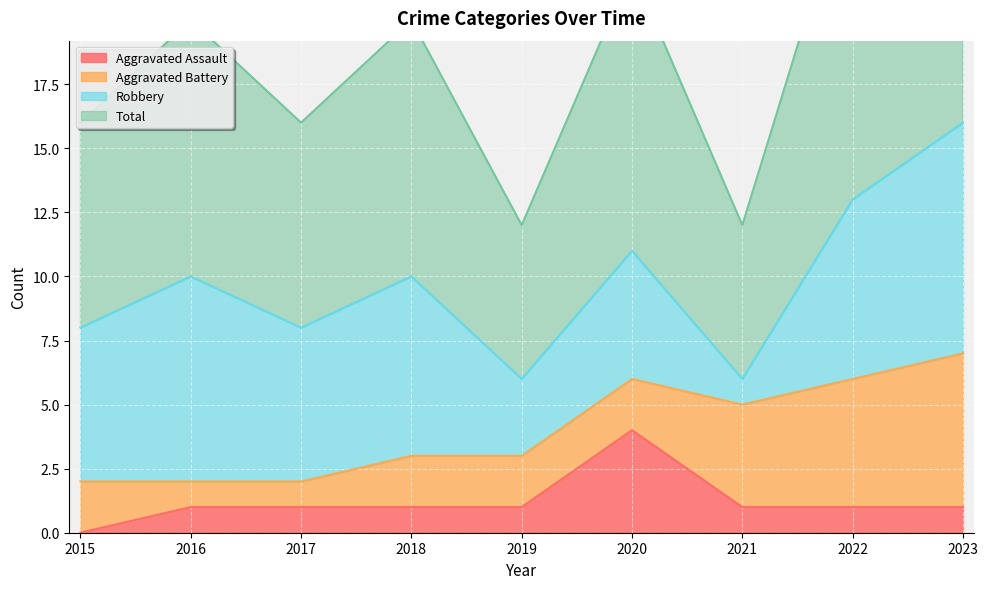

Where is Total nearest to the value 11?

2020